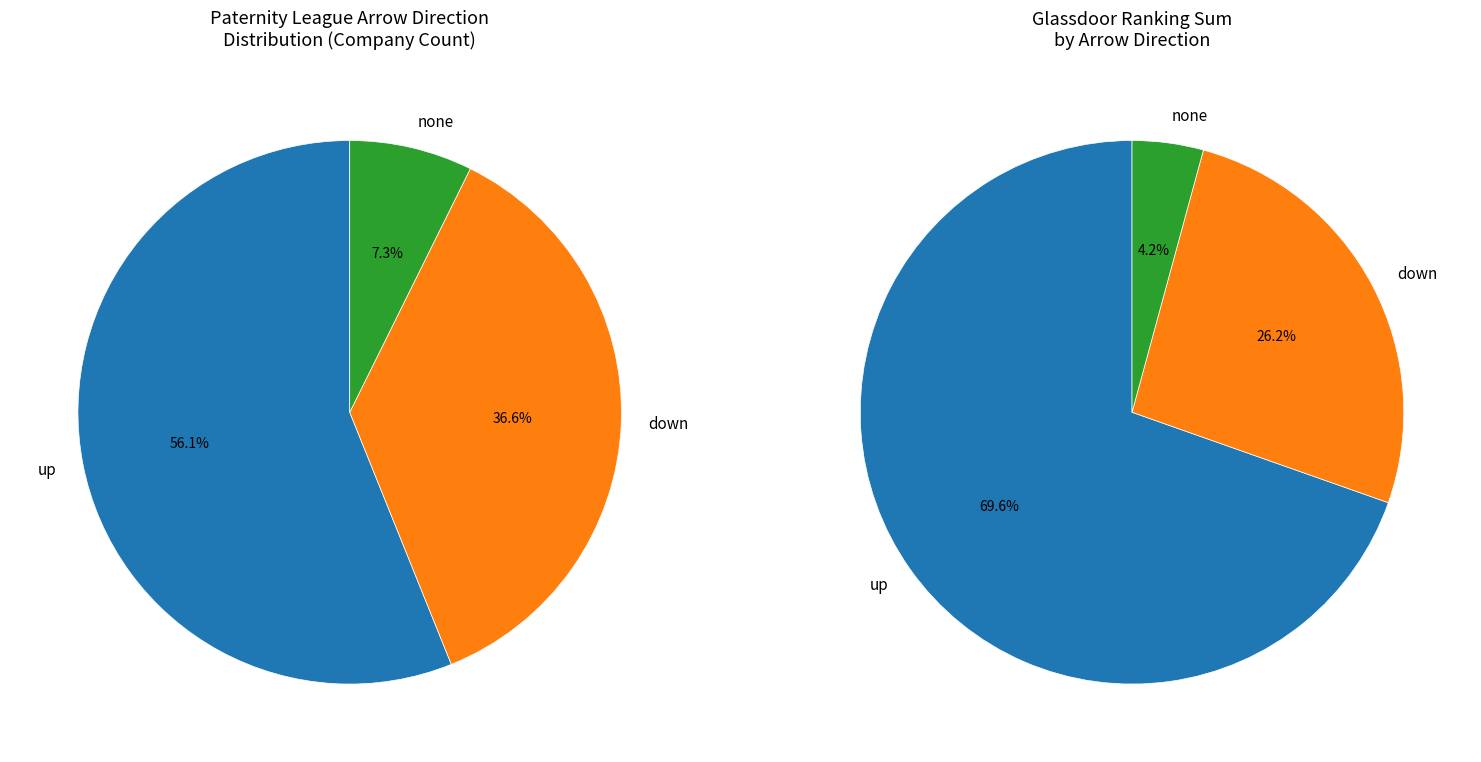

The down slice represents 45% of the pie. True or false?

False